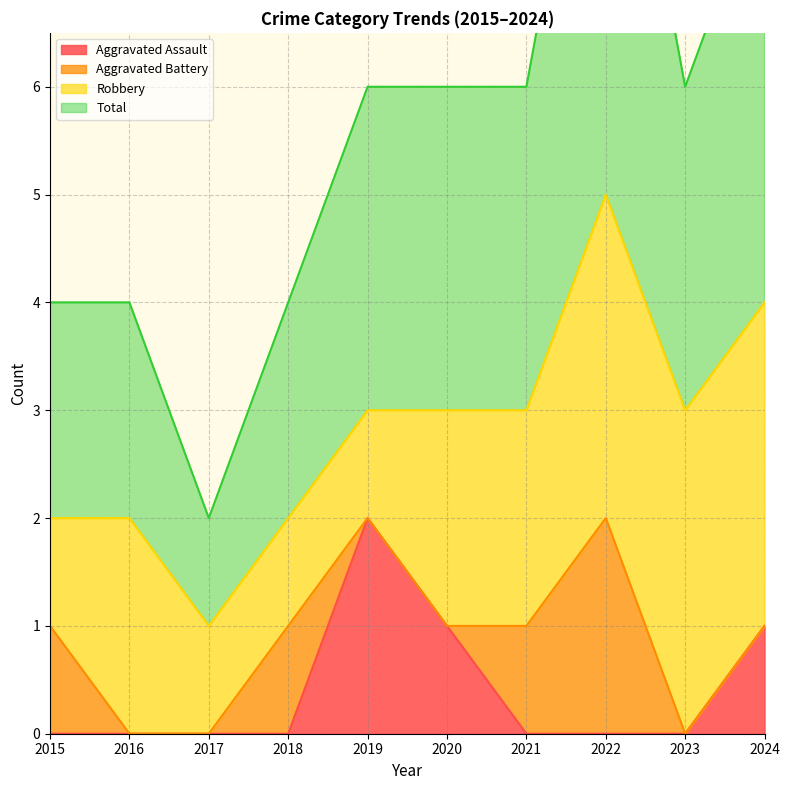

What is the average value of the Total series?

3